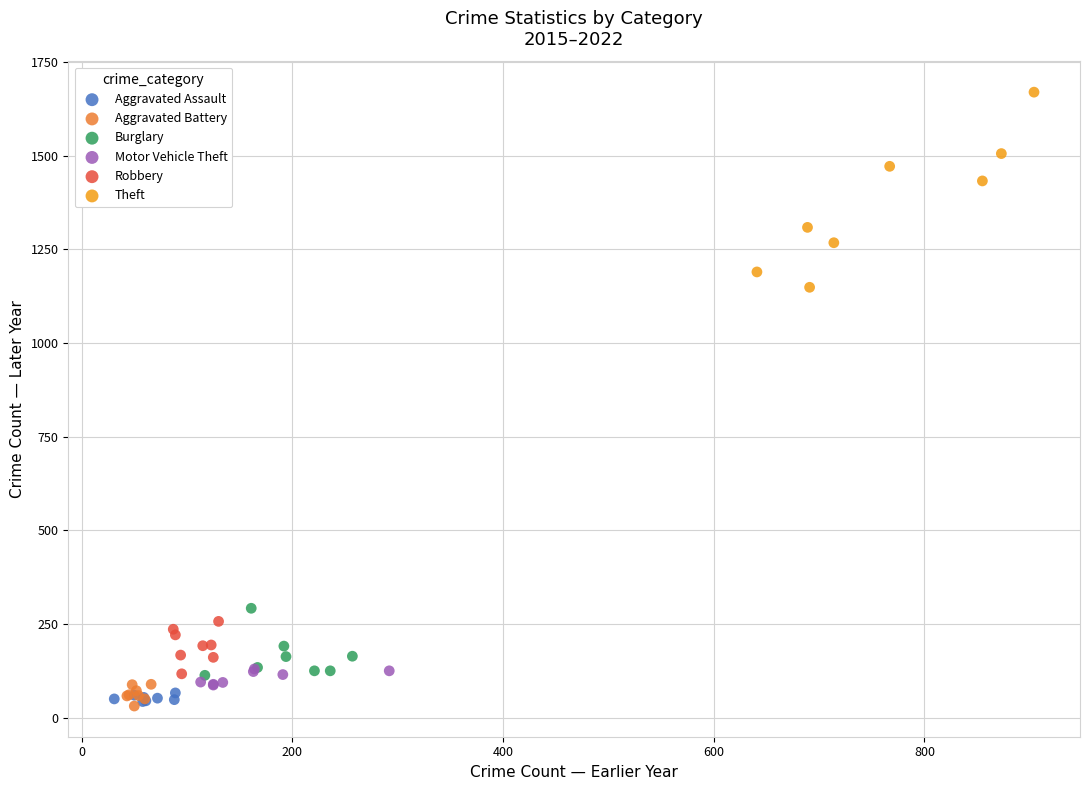

Which series has the largest Y range (max minus min)?

Theft